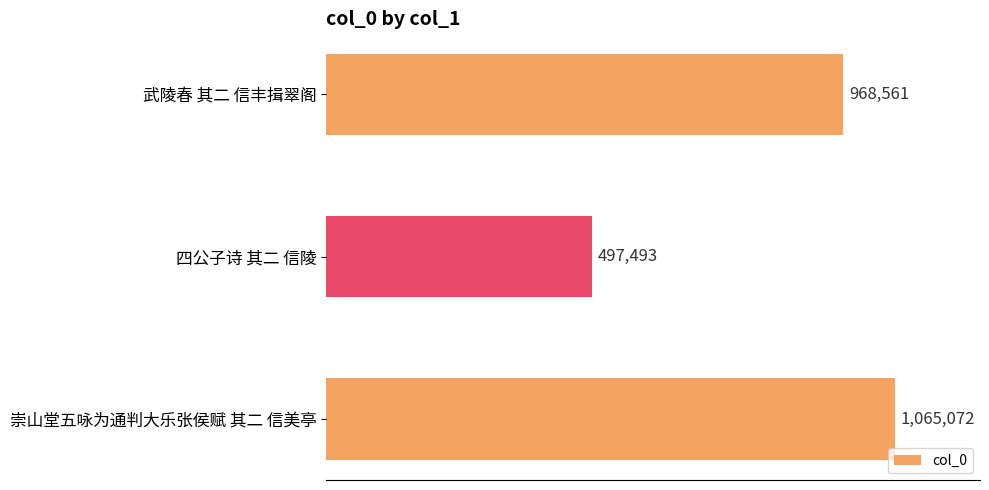

Are the bars horizontal?

Yes